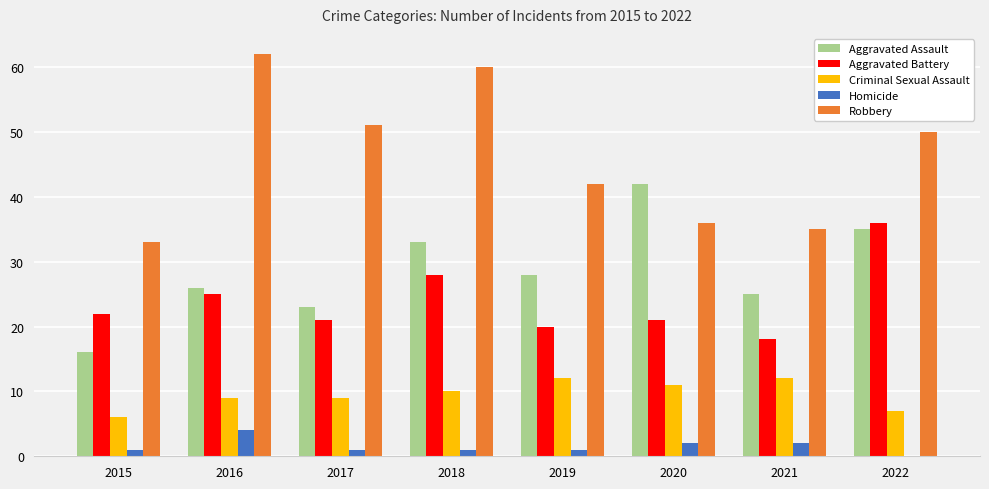

Which series changed the most between 2015 and 2018?

Robbery